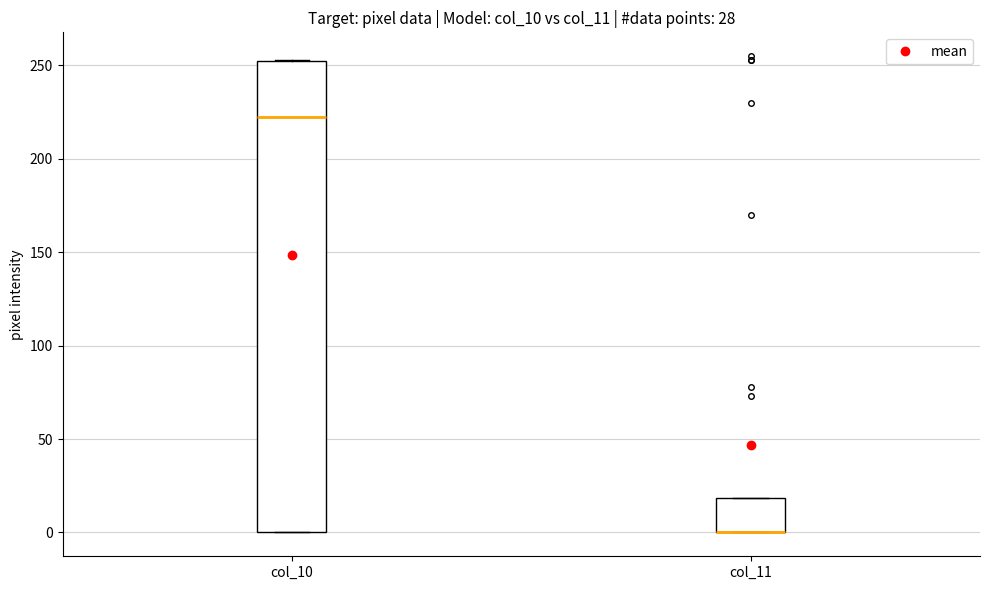

Comparing the boxes themselves (not the whiskers), which one is the tallest?

col_10